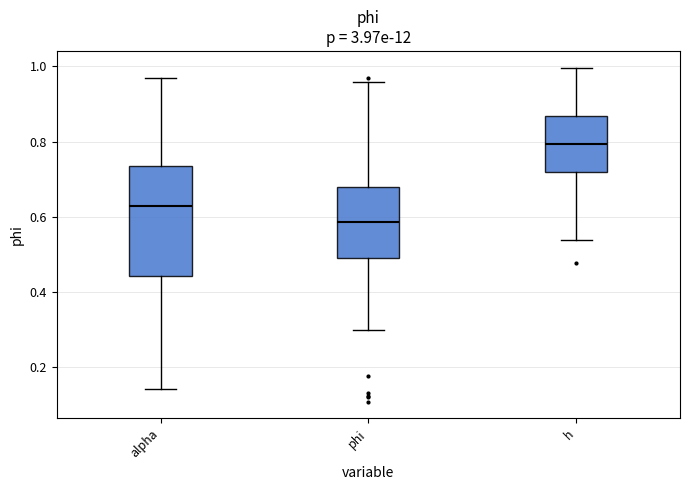

Reading left to right, transcribe this box plot: for each box, give where its median line is, the range the box spans, and where its two whiskers end, as read against the y-axis. The values are not printed on the chart, so give them approximately, as read against the axis.

alpha: median 0.62, box 0.44 to 0.74, whiskers 0.14 to 0.96
phi: median 0.58, box 0.48 to 0.68, whiskers 0.30 to 0.96
h: median 0.80, box 0.72 to 0.86, whiskers 0.54 to 1.00